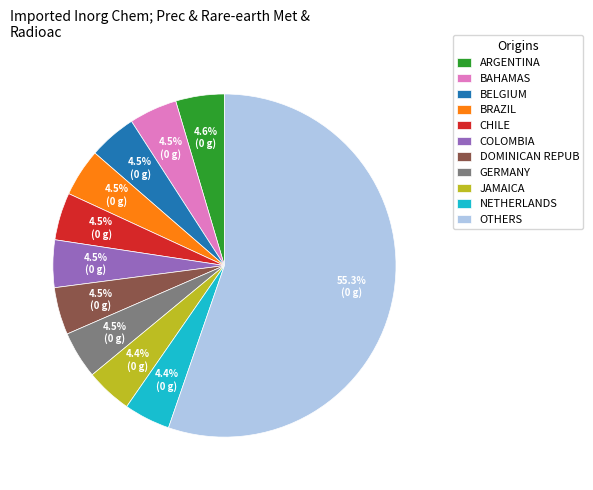

What is the ratio of the value at BRAZIL to the value at BELGIUM?

1.0